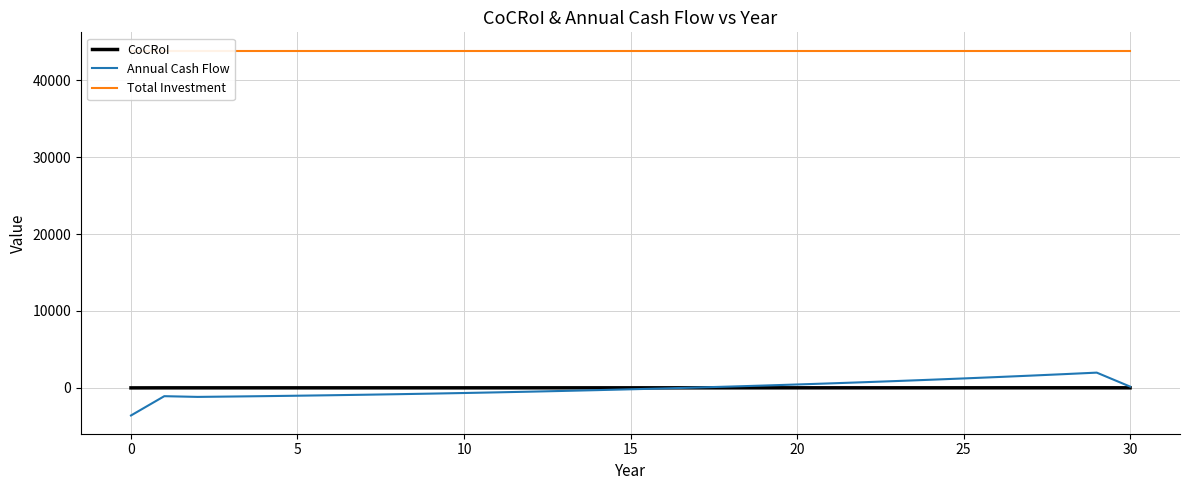

How many lines are shown in the chart?

3